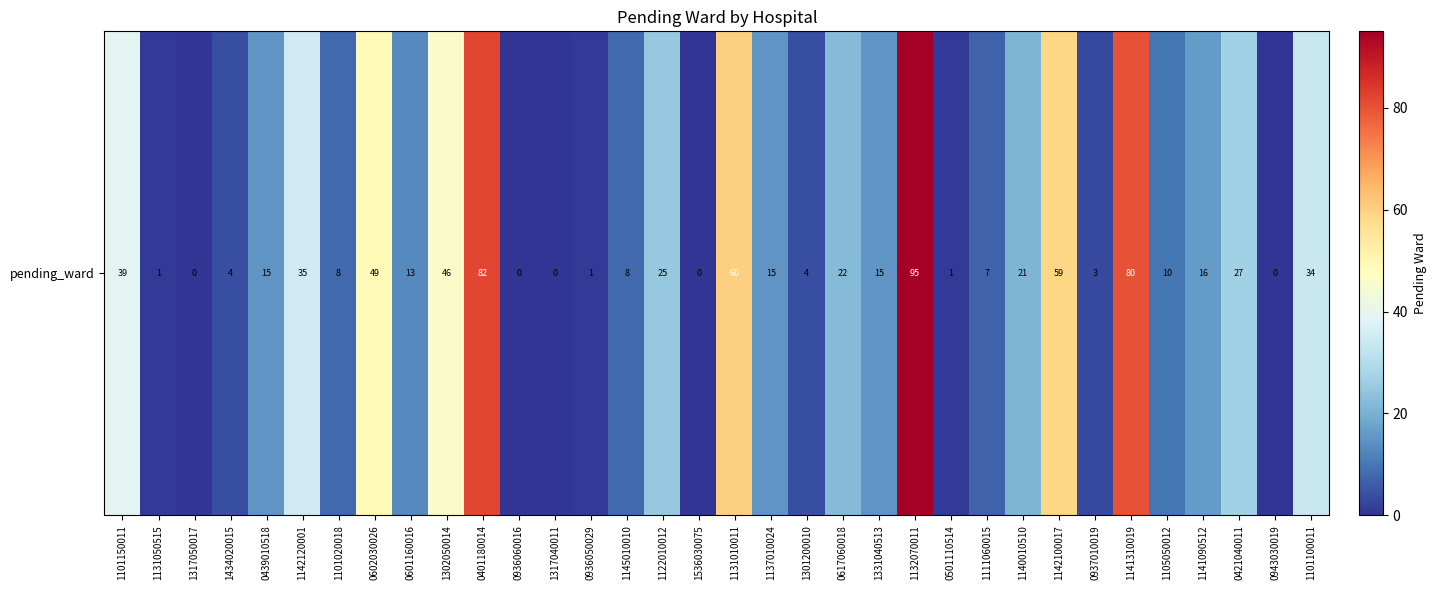

The chart shows a value of 7 at 1111060015. True or false?

True